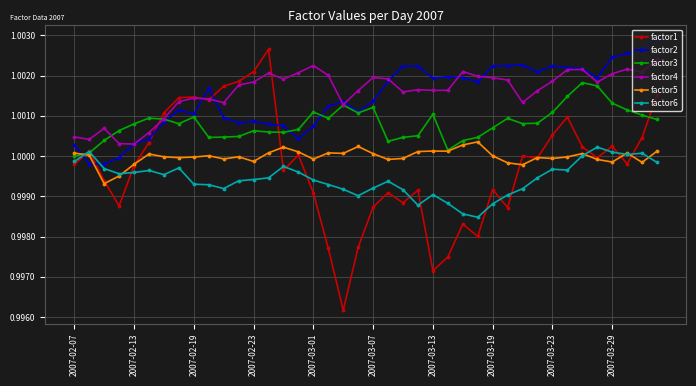

How many times do factor4 and factor2 cross each other?

9